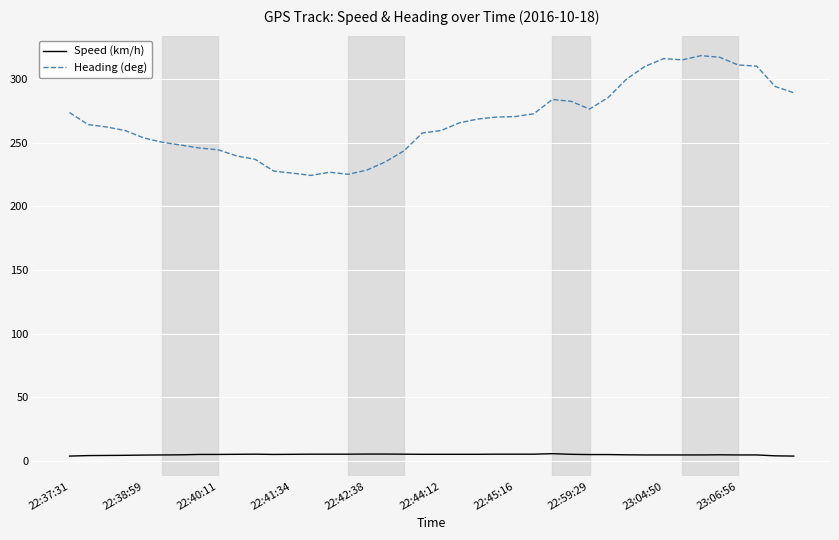

True or false: Heading (deg) and Speed (km/h) intersect in this chart.

False